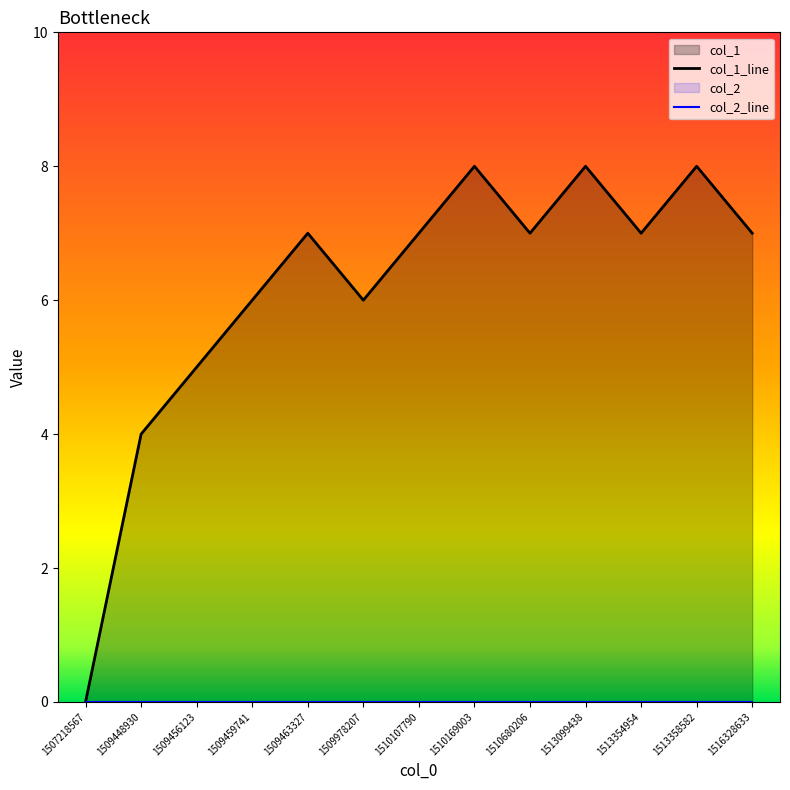

Which category has the lowest value in the col_2_line series?

1507218567